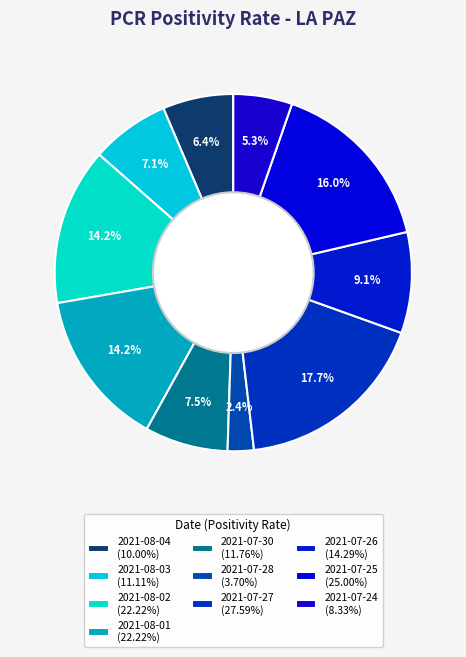

Count the number of slices in the pie.

10